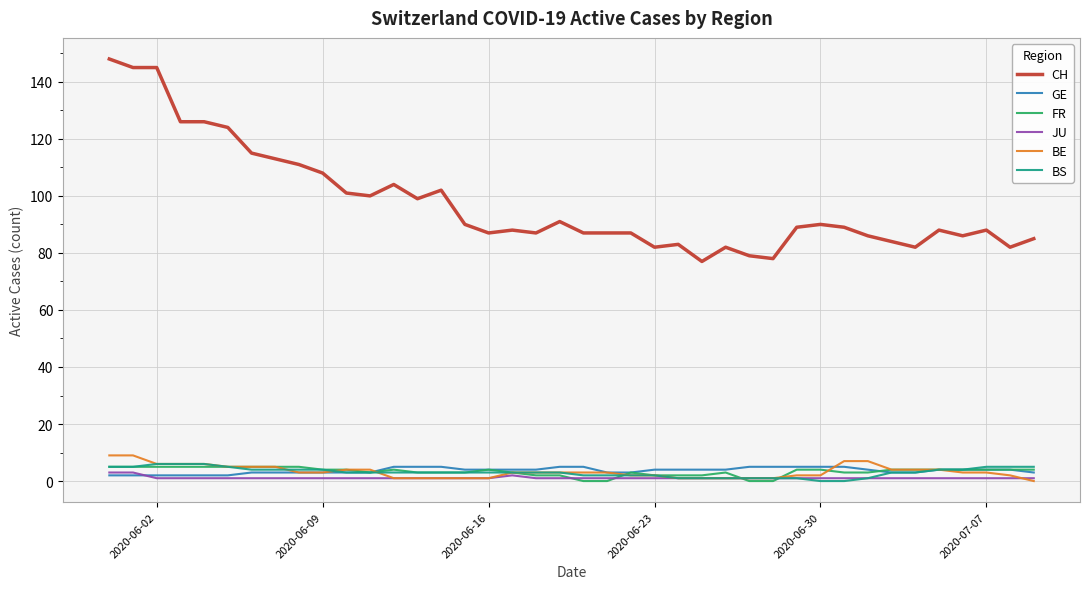

True or false: CH and FR intersect in this chart.

False